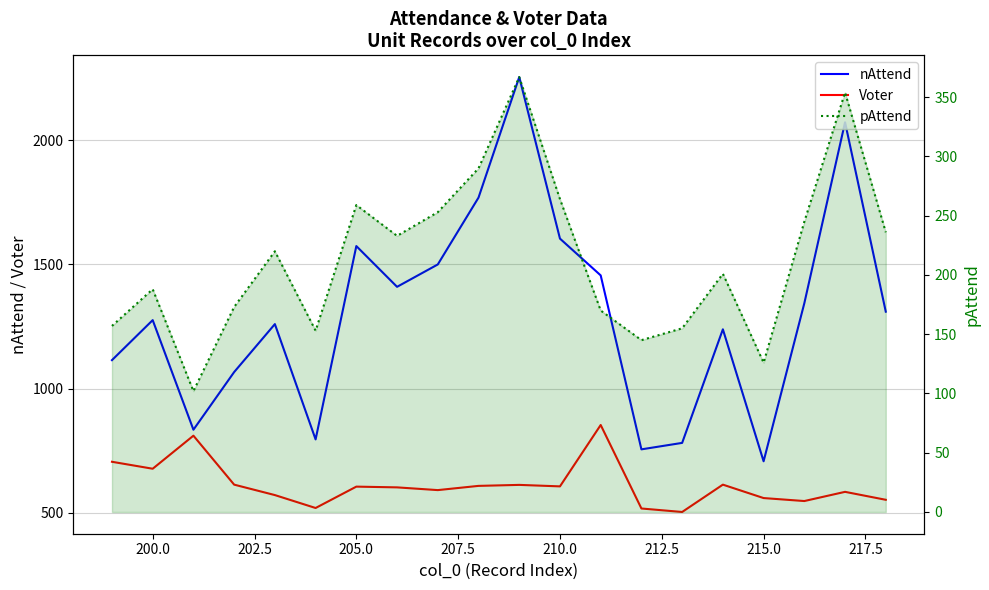

Is it true that pAttend equals 120 at 10?

False